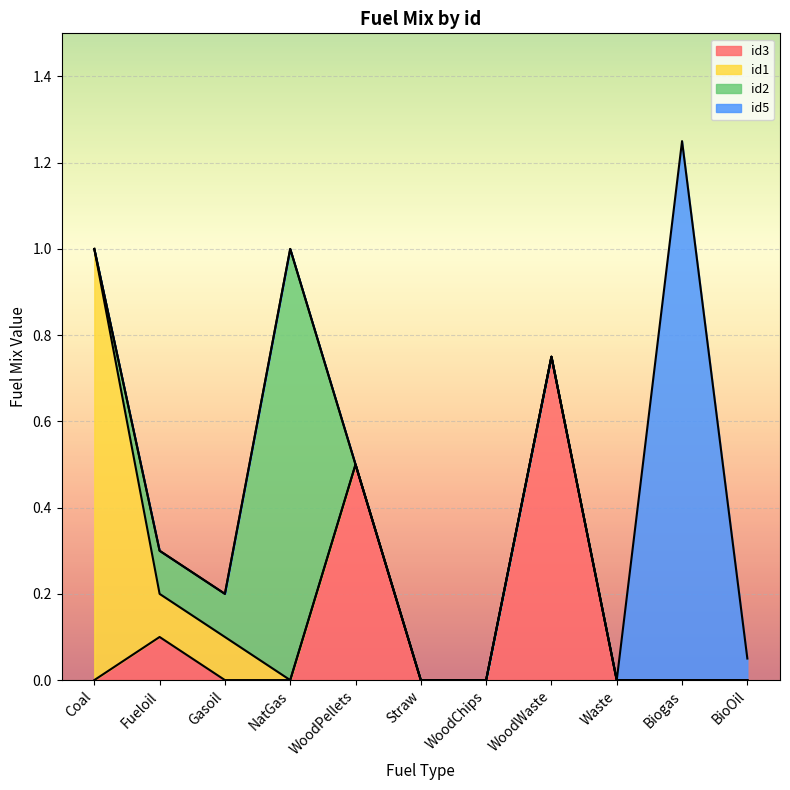

At WoodPellets, list the series in order from smallest to largest.

id1, id2, id5, id3